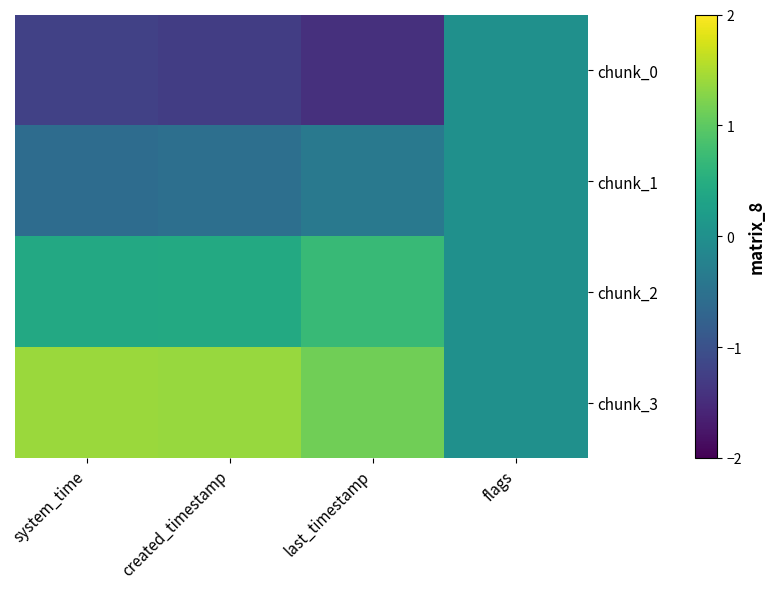

At which label is chunk_3 closest to 0?

flags